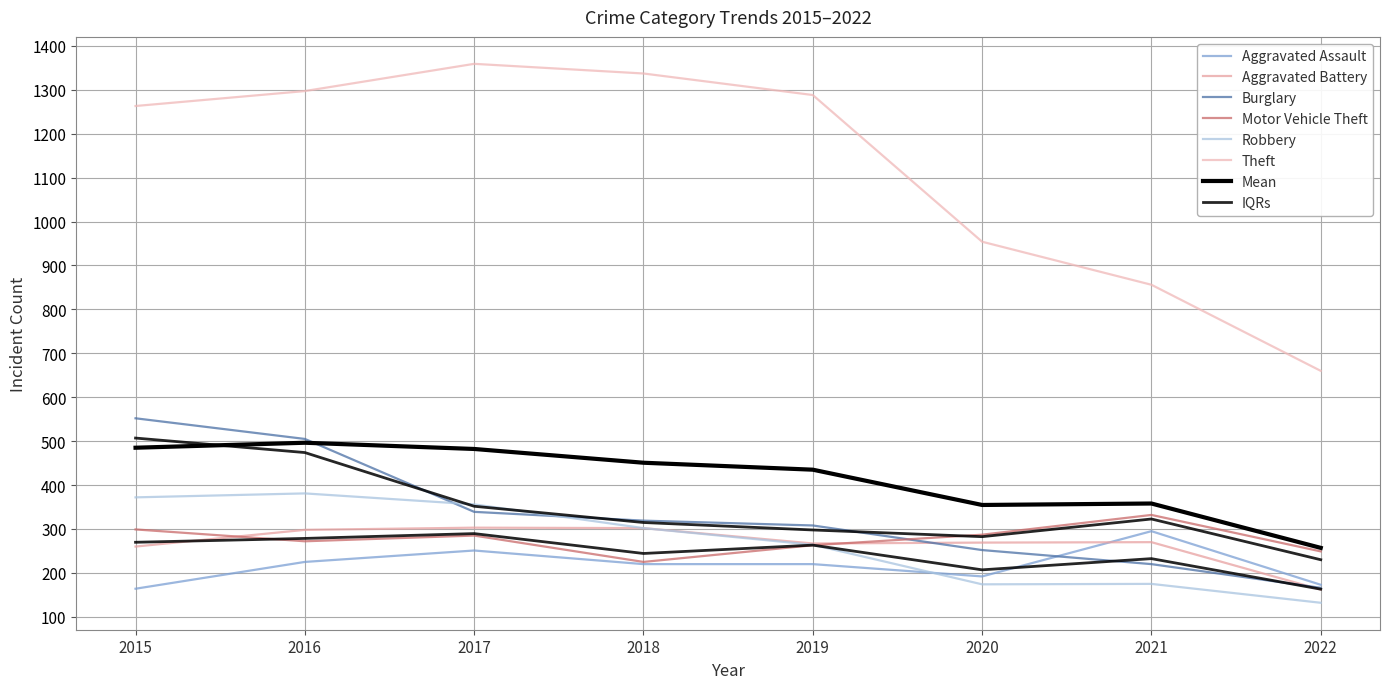

Where is Motor Vehicle Theft nearest to the value 278?

2016